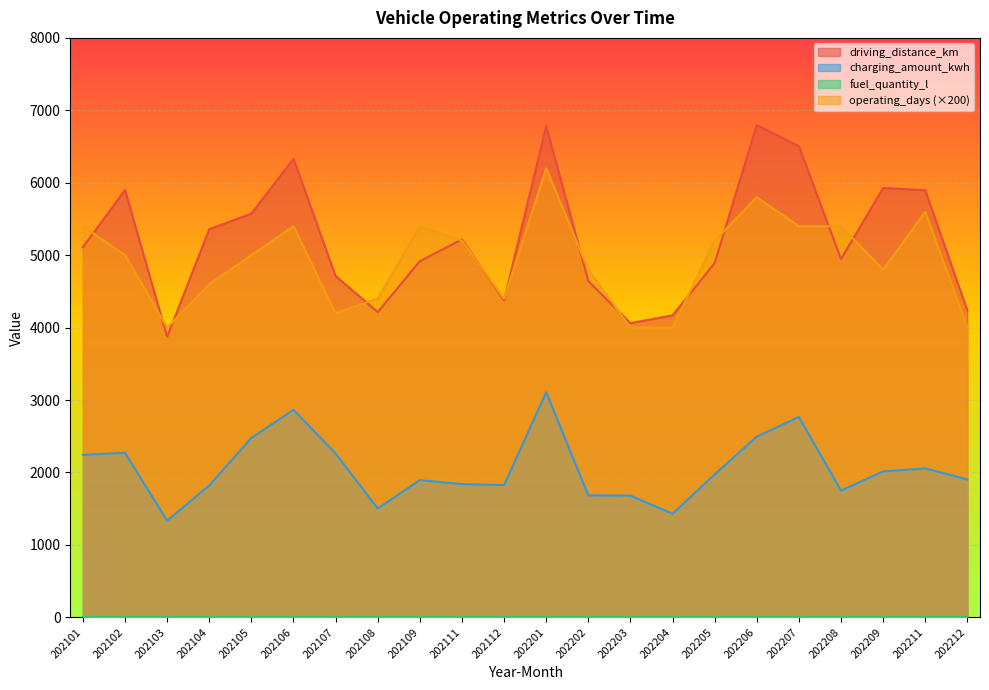

What is the difference between the maximum and minimum values in the charging_amount_kwh series?

1772.4